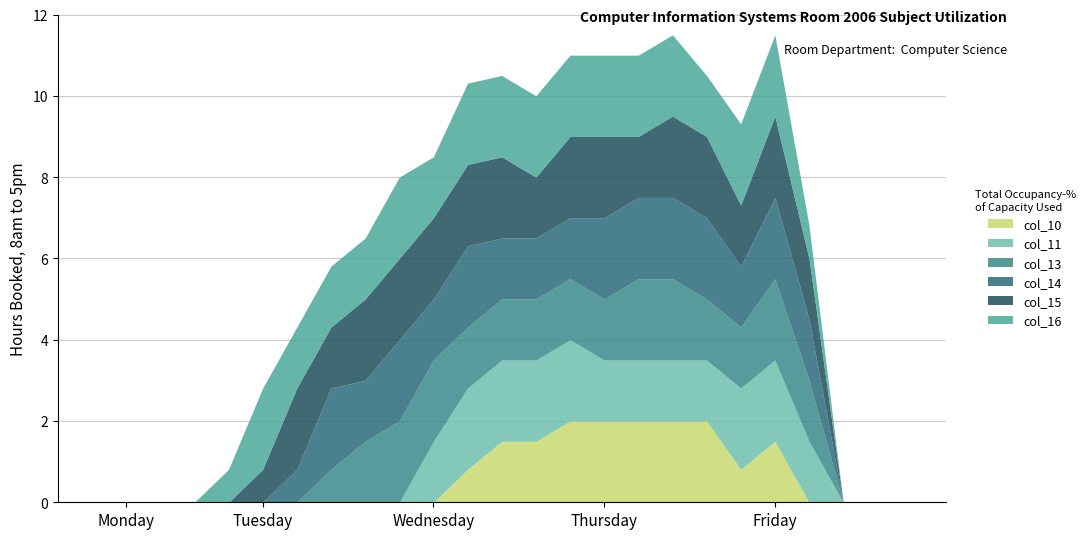

At how many categories does at least one series exceed 1?

17